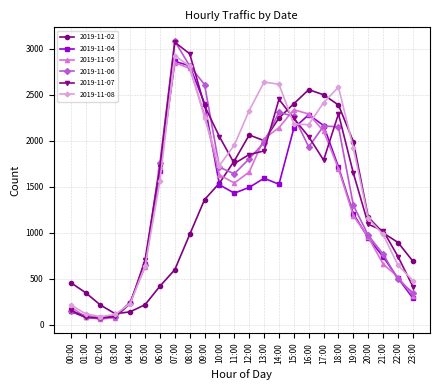

The 2019-11-07 series shows 702 at 05:00. True or false?

True